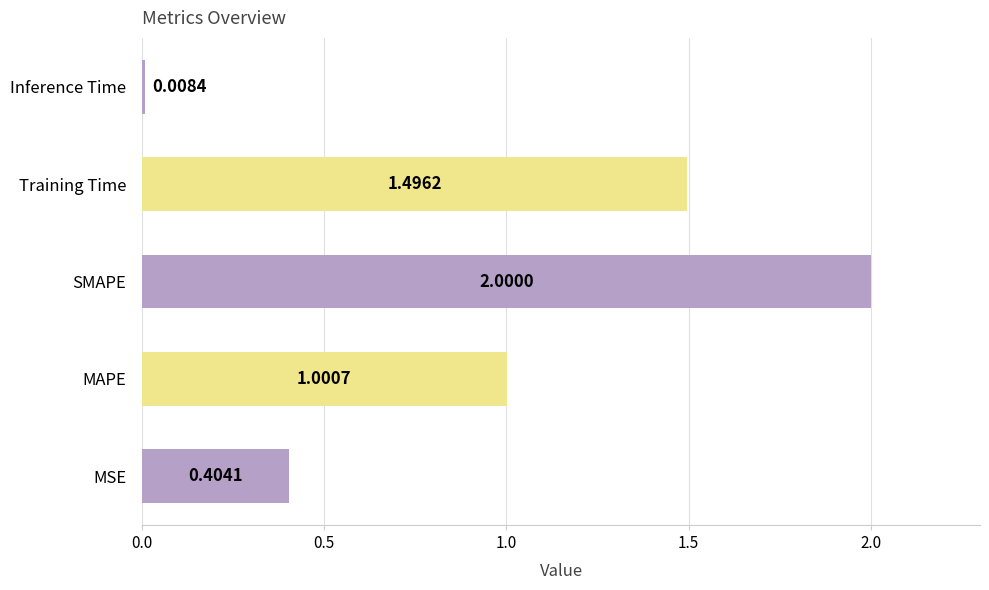

List the labels in order of value, smallest first.

Inference Time, MSE, MAPE, Training Time, SMAPE